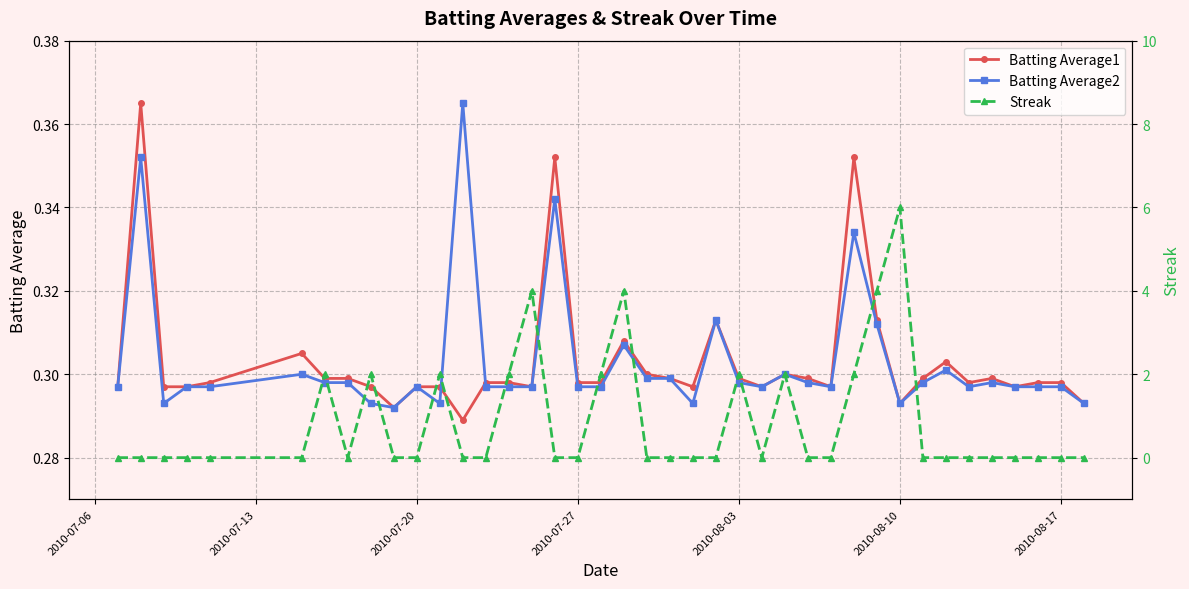

How many Batting Average2 values are between 0 and 1?

40